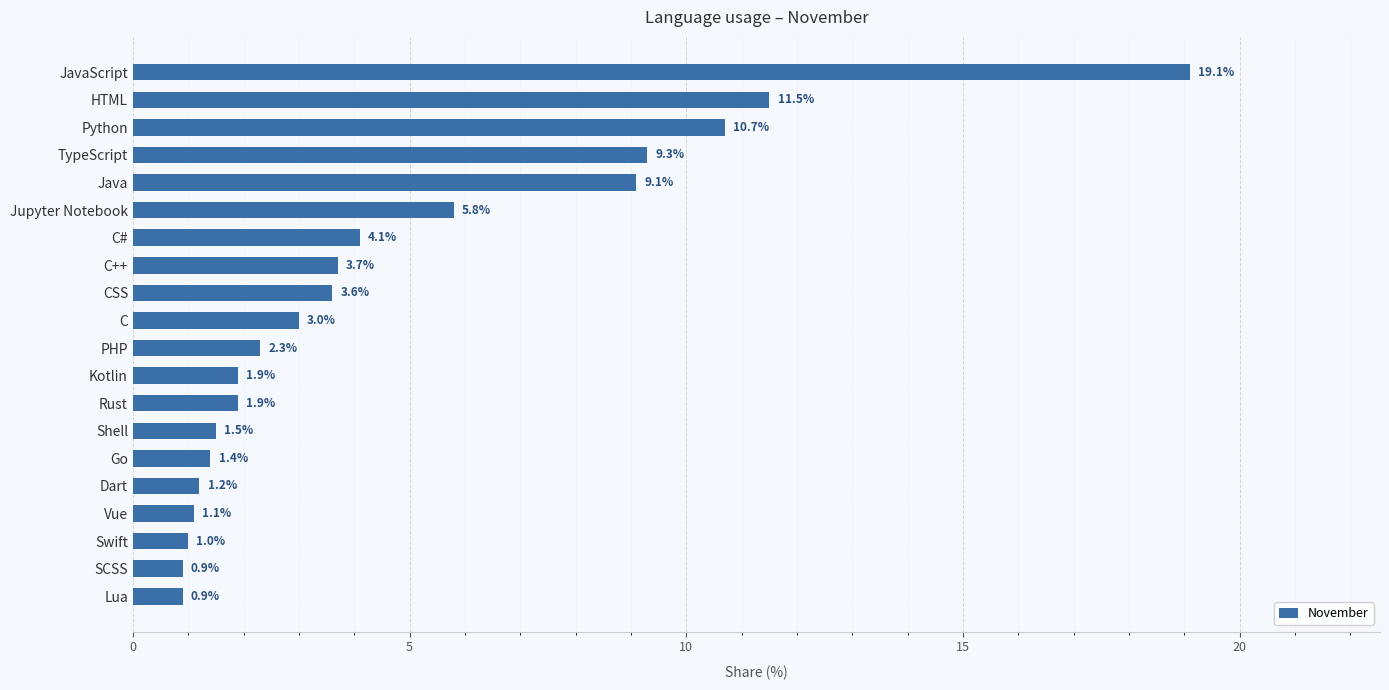

The chart shows a value of 2.4 at C++. True or false?

False